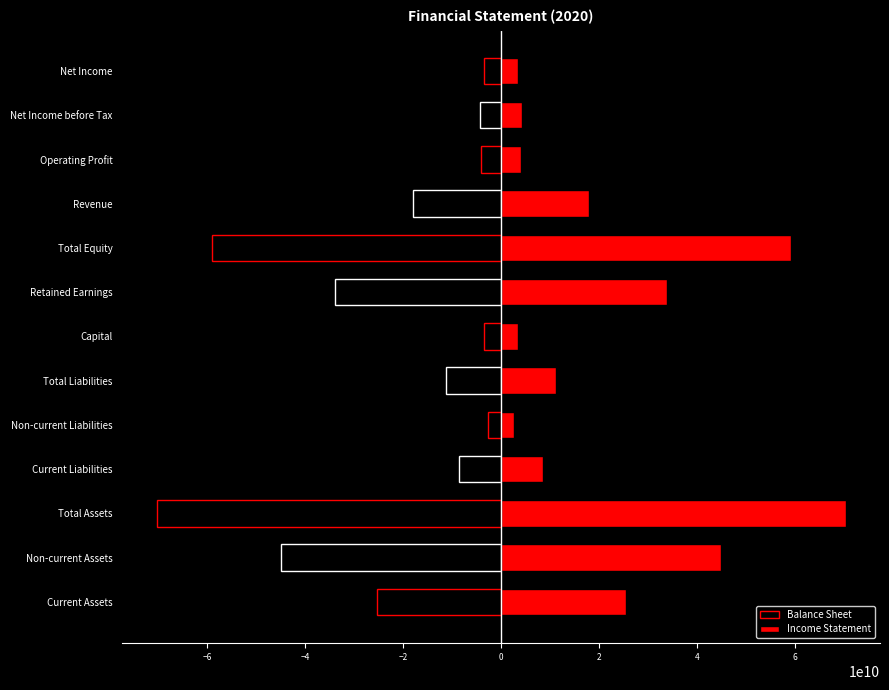

What is the minimum value for Income Statement?

2573244486